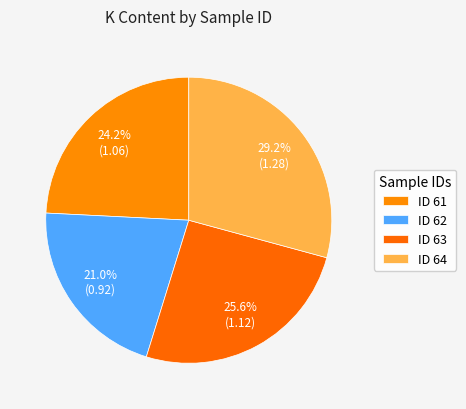

How many segments does this pie chart have?

4